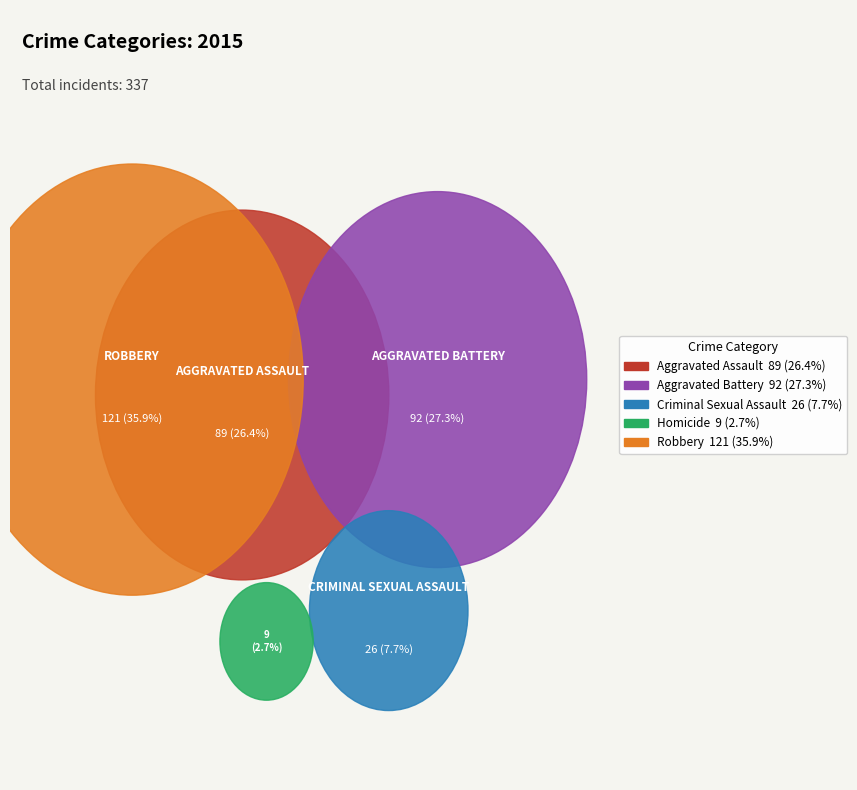

Does any single category account for the majority?

No